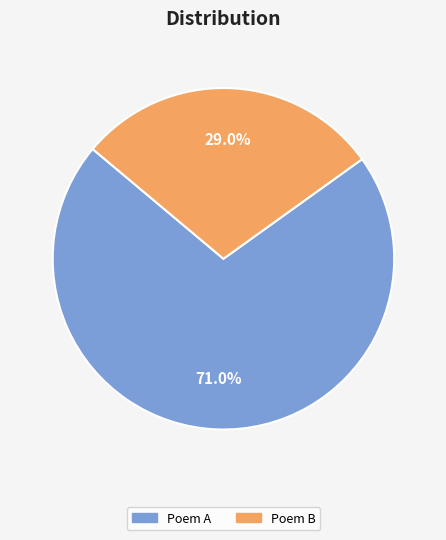

Between Poem A and Poem B, which is larger?

Poem A